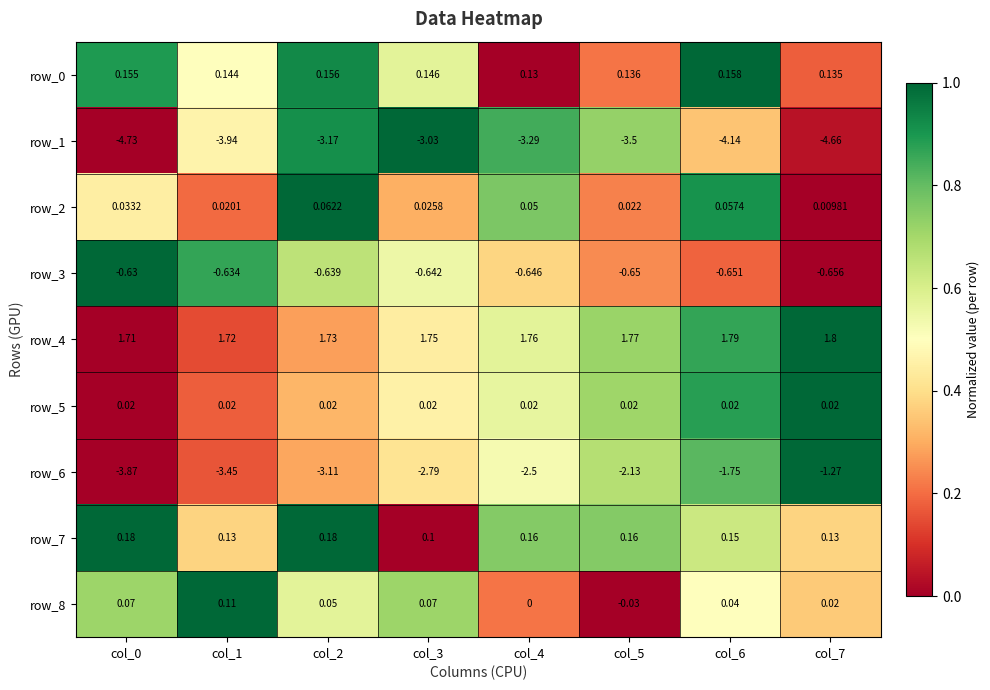

Is the value of row_3 at col_1 greater than the value of row_6 at col_3?

Yes